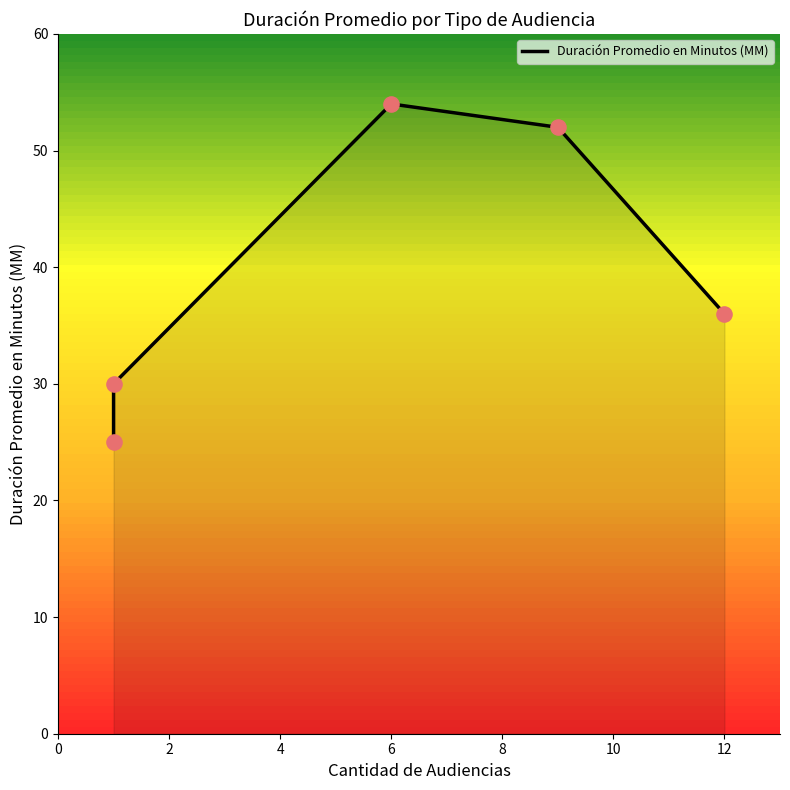

Approximately how many times larger is the value at 12 compared to 6?

0.7